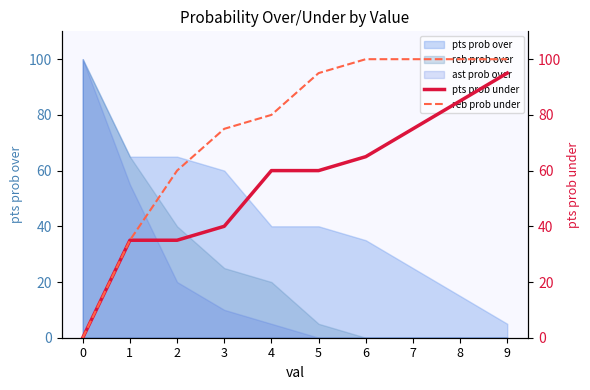

What is the value of the pts prob under point at the 10th from the left?

95